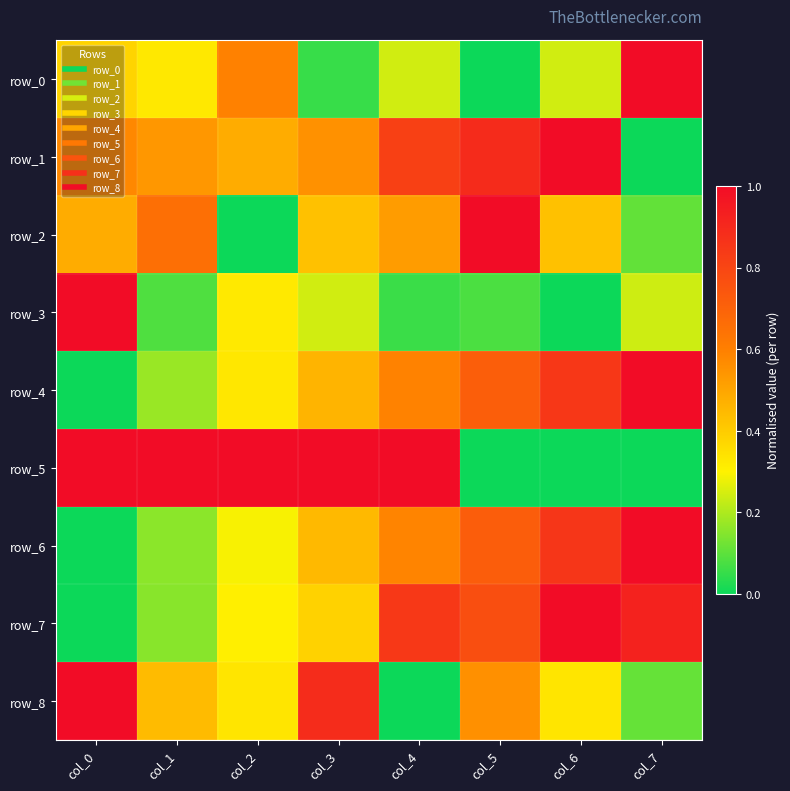

What is the total value across all series at col_0?

4.4